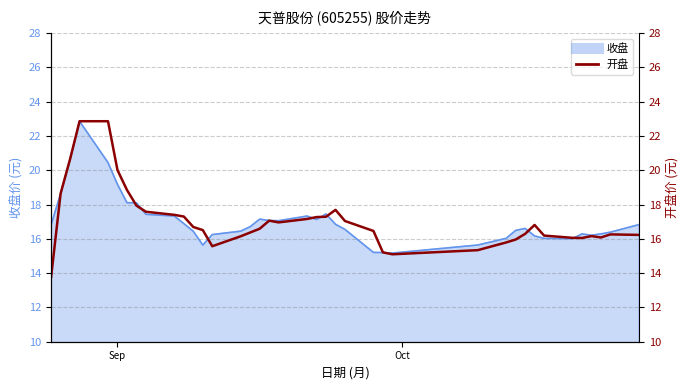

True or false: there are more than 2 points higher than both neighbors.

True